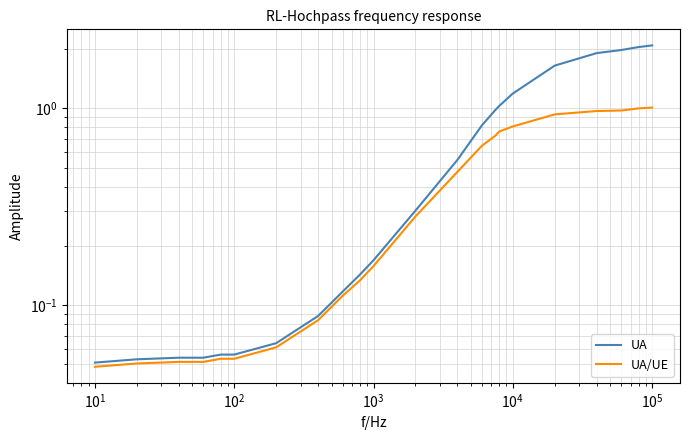

Reading left to right, list all the values displayed in this chart.

UA: 0.1	0.1	0.1	0.1	0.1	0.1	0.1	0.1	0.1	0.1	0.2	0.3	0.5	0.8	1.0	1.0	1.2	1.6	1.9	2.0	2.0	2.1
UA/UE: 0.0	0.1	0.1	0.1	0.1	0.1	0.1	0.1	0.1	0.1	0.2	0.3	0.5	0.6	0.7	0.8	0.8	0.9	1.0	1.0	1.0	1.0